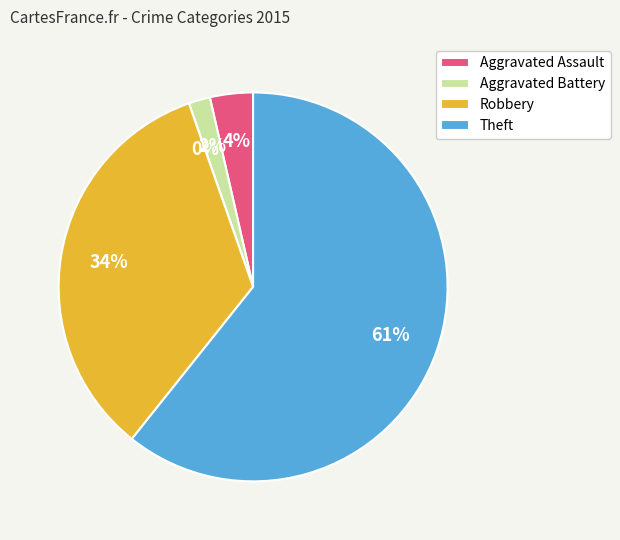

What portion of the pie excludes Robbery?

66.1%